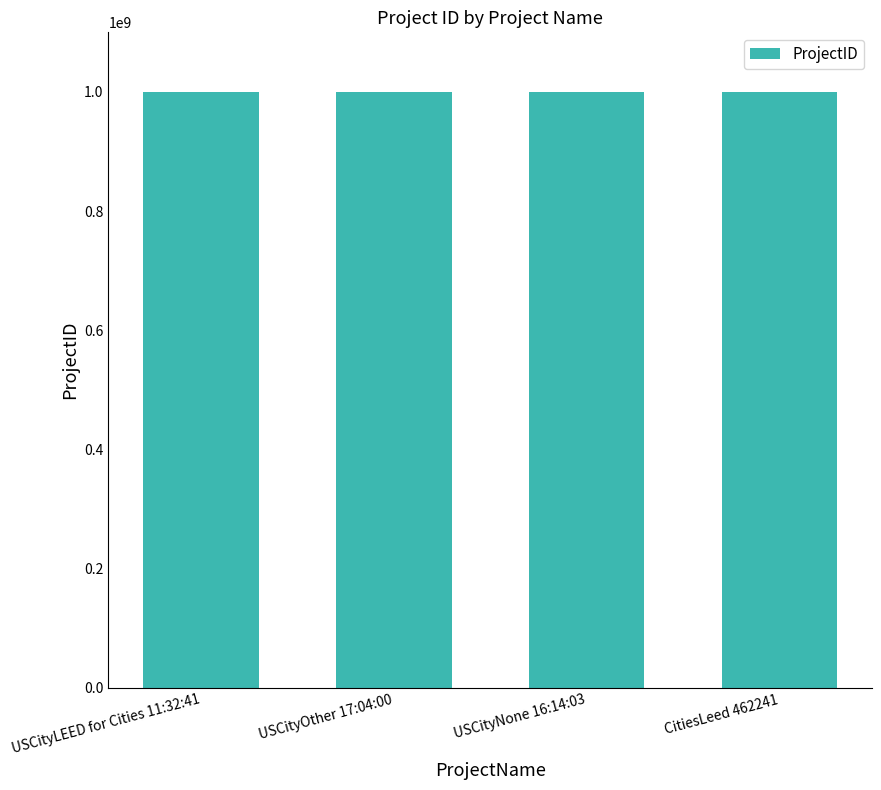

The value at USCityLEED for Cities 11:32:41 is 1000082080. True or false?

True